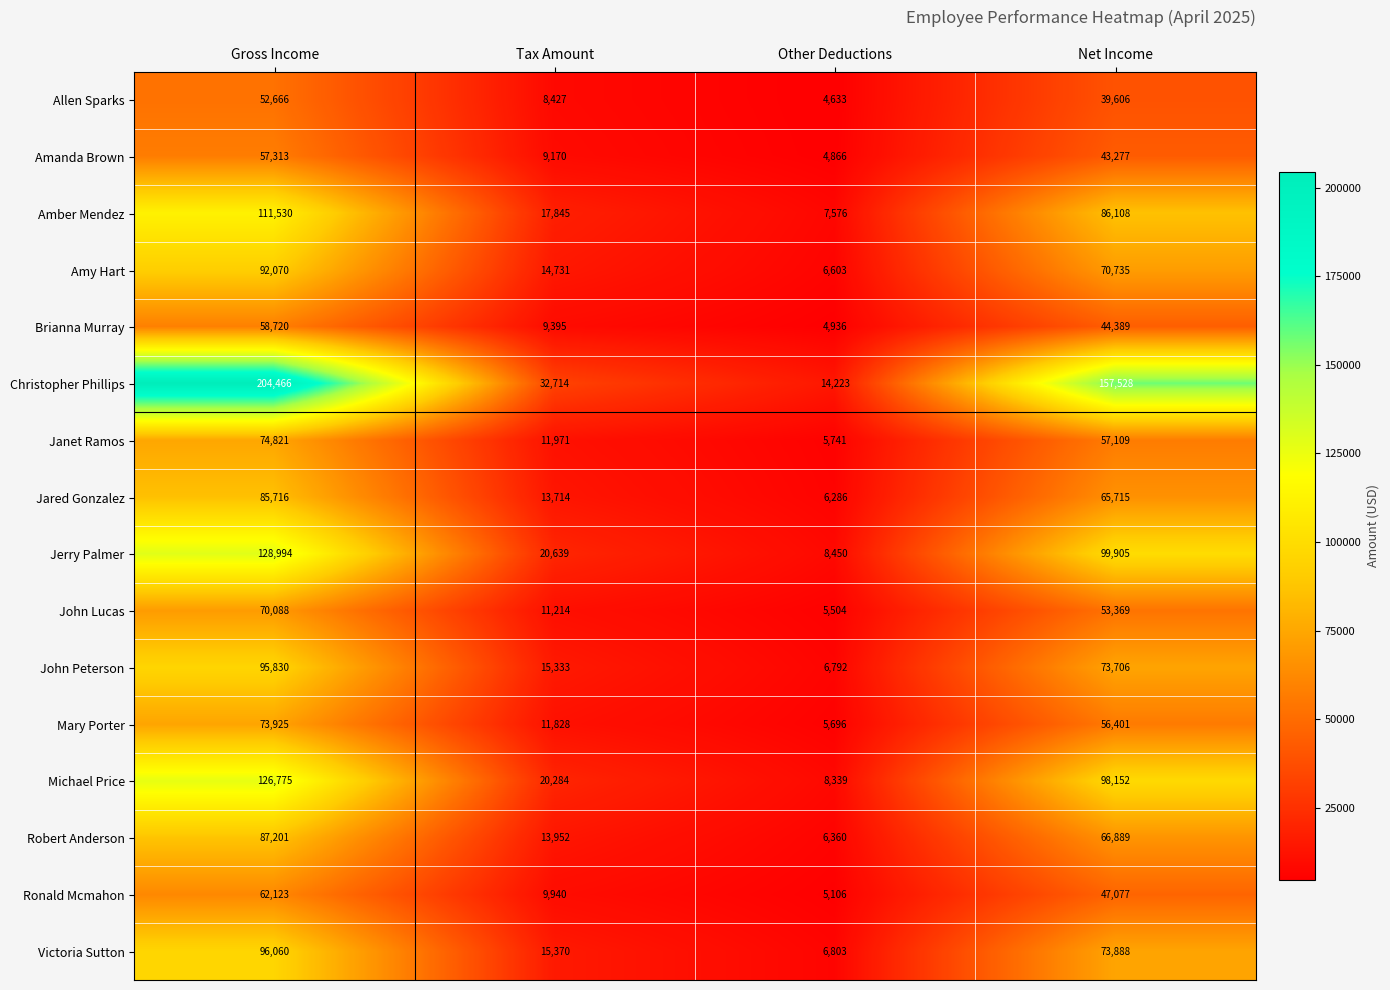

Which series has the largest total across all categories?

Christopher Phillips